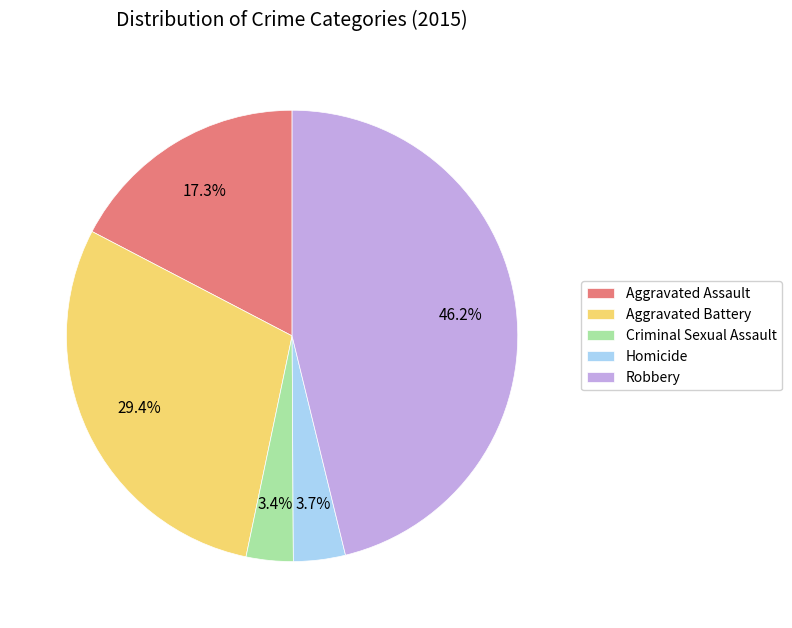

To the nearest percent, what percentage of the pie is Robbery?

46%